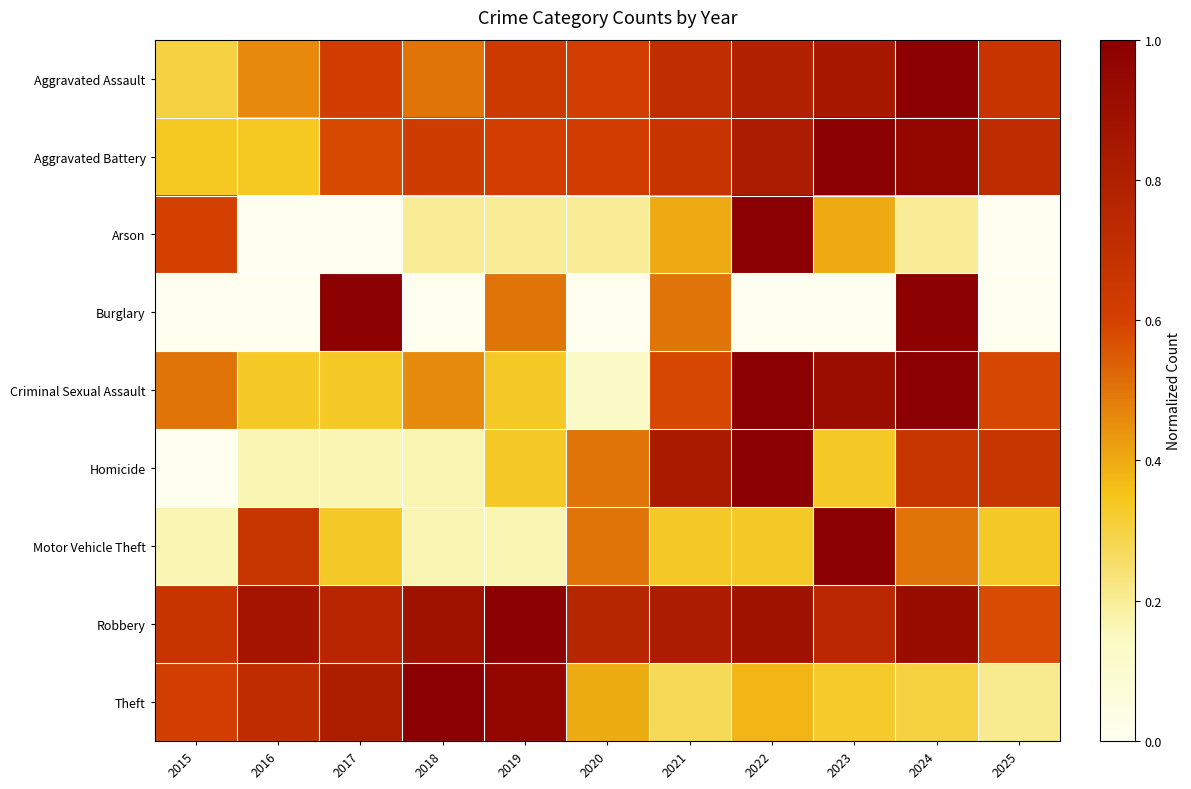

What is the spread (max minus min) of values at 2021?

0.6